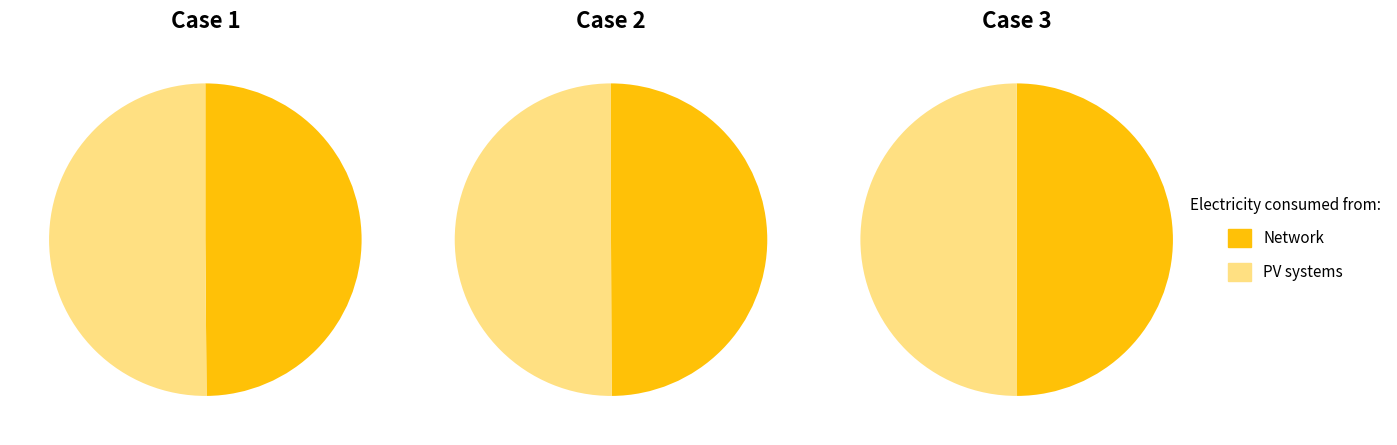

How many slices are in this pie chart?

6